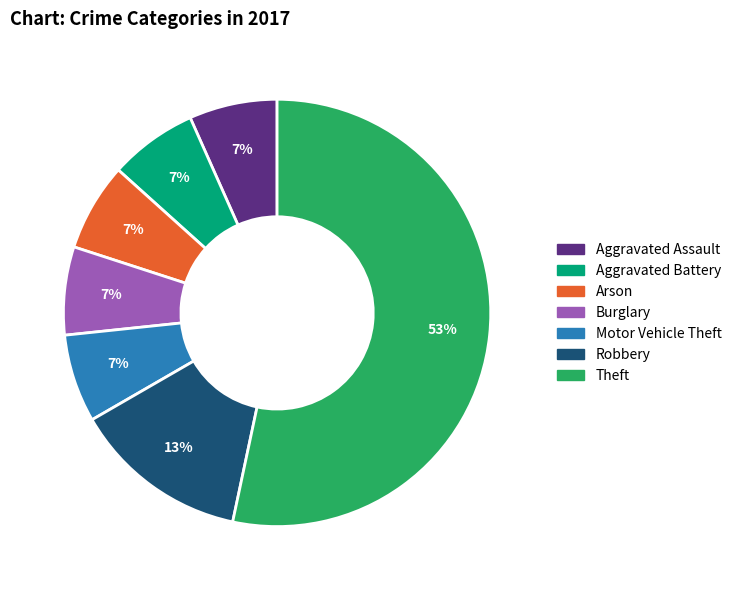

Combined, do Burglary and Aggravated Battery account for over 50%?

No